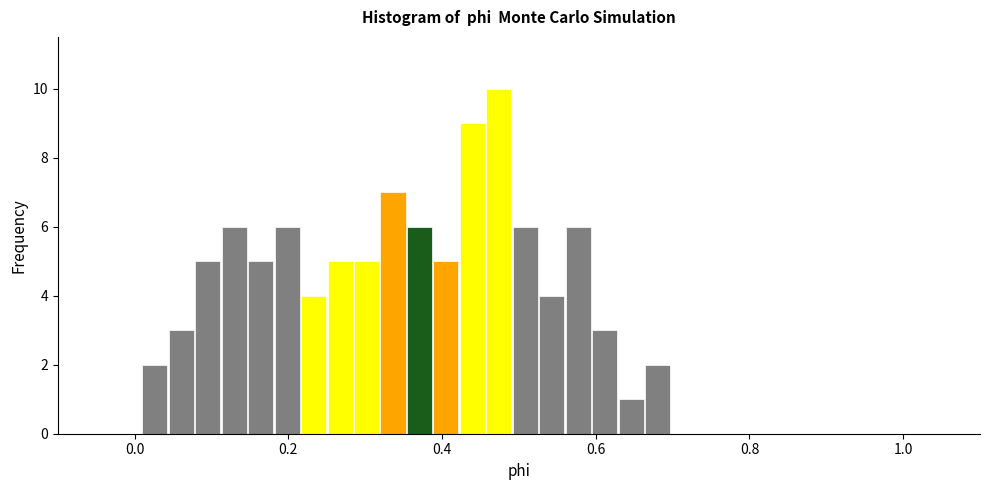

Read against the x-axis, roughly where is the centre of the tallest bar?

0.48